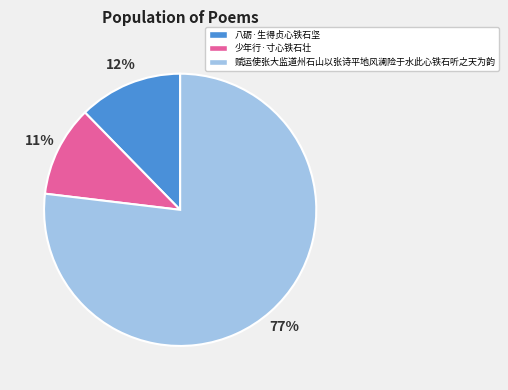

To the nearest percent, what is the combined percentage of 八砺·生得贞心铁石坚 and 少年行·寸心铁石壮?

23%